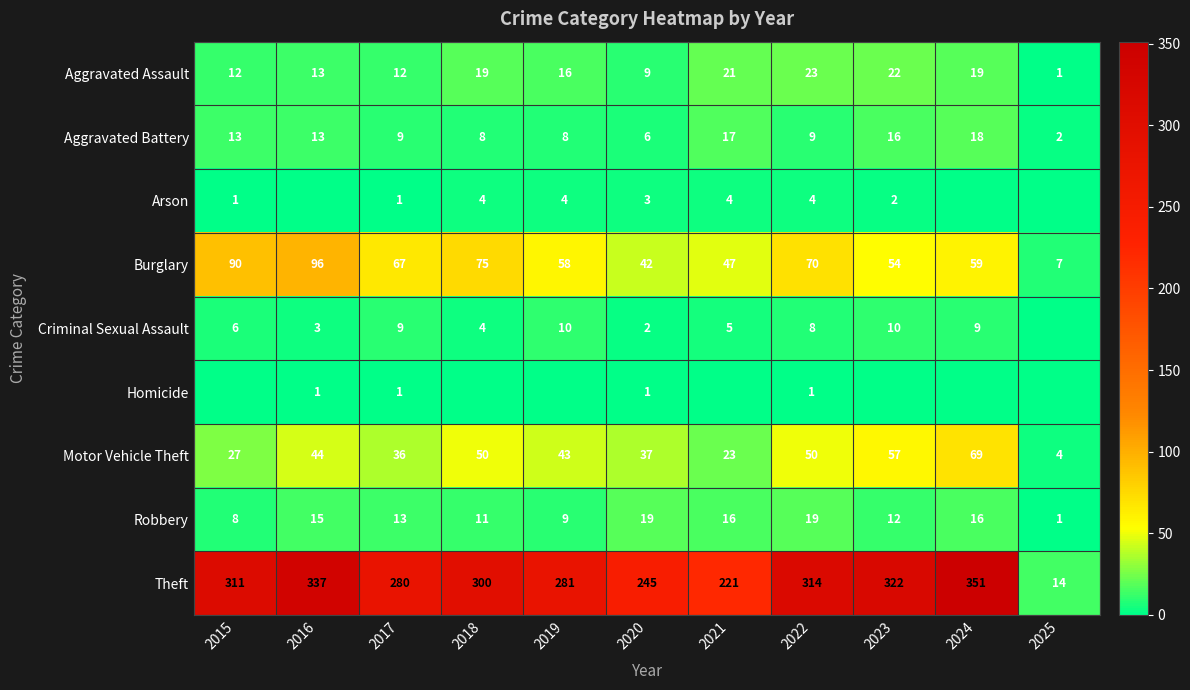

What is the difference between the second highest and second lowest values in the Criminal Sexual Assault series?

8